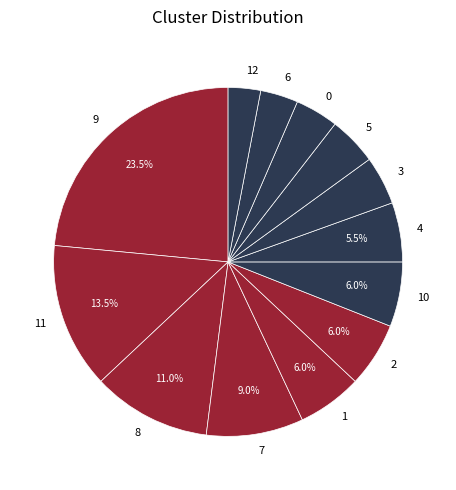

How many slices are in this pie chart?

13